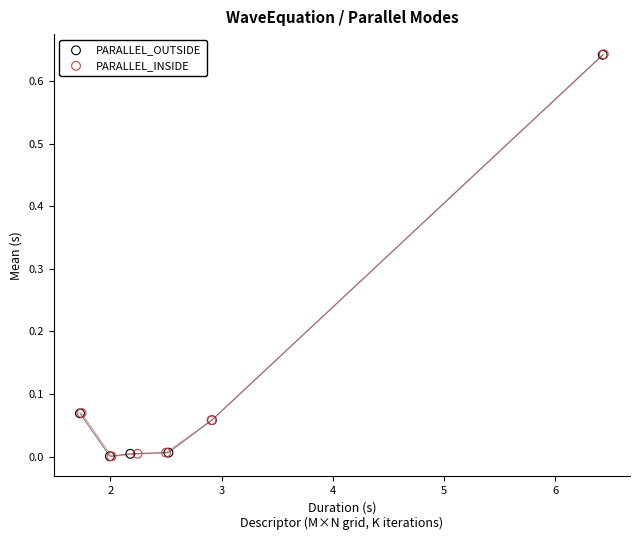

What are all the series names shown in the legend?

PARALLEL_OUTSIDE, PARALLEL_INSIDE